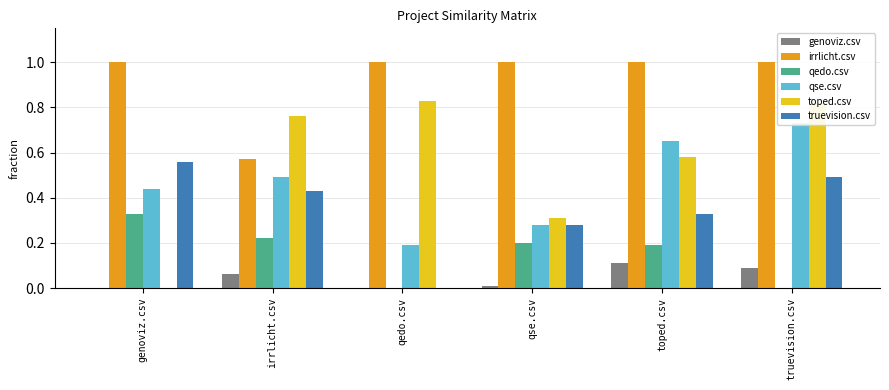

Is the value of qedo.csv at toped.csv greater than the value of toped.csv at truevision.csv?

No